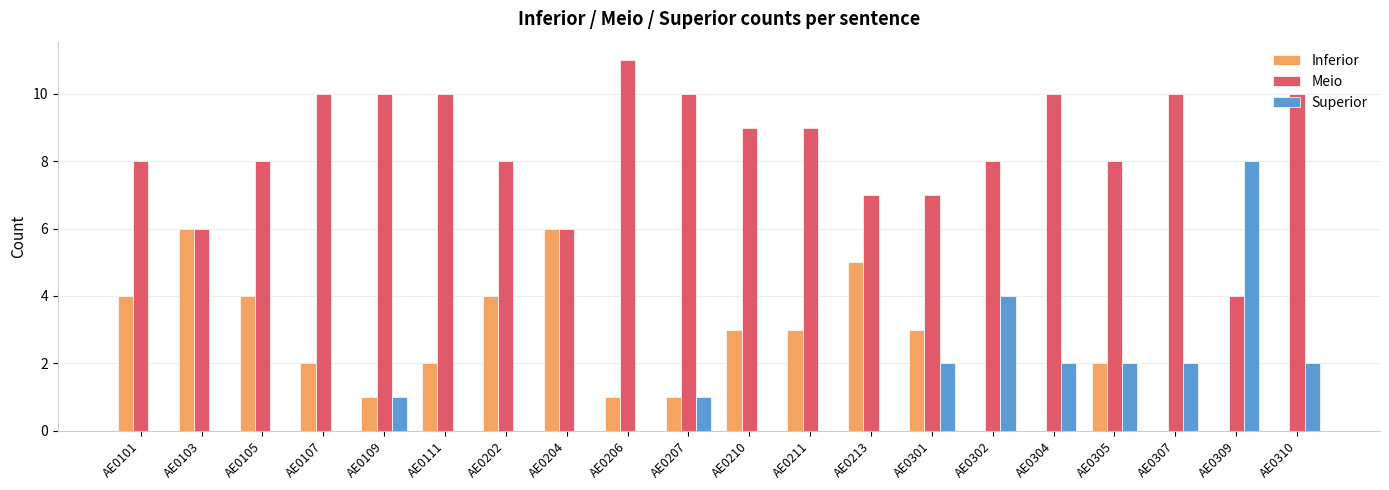

Reading left to right, transcribe all the data shown in this chart.

Inferior: 4	6	4	2	1	2	4	6	1	1	3	3	5	3	0	0	2	0	0	0
Meio: 8	6	8	10	10	10	8	6	11	10	9	9	7	7	8	10	8	10	4	10
Superior: 0	0	0	0	1	0	0	0	0	1	0	0	0	2	4	2	2	2	8	2